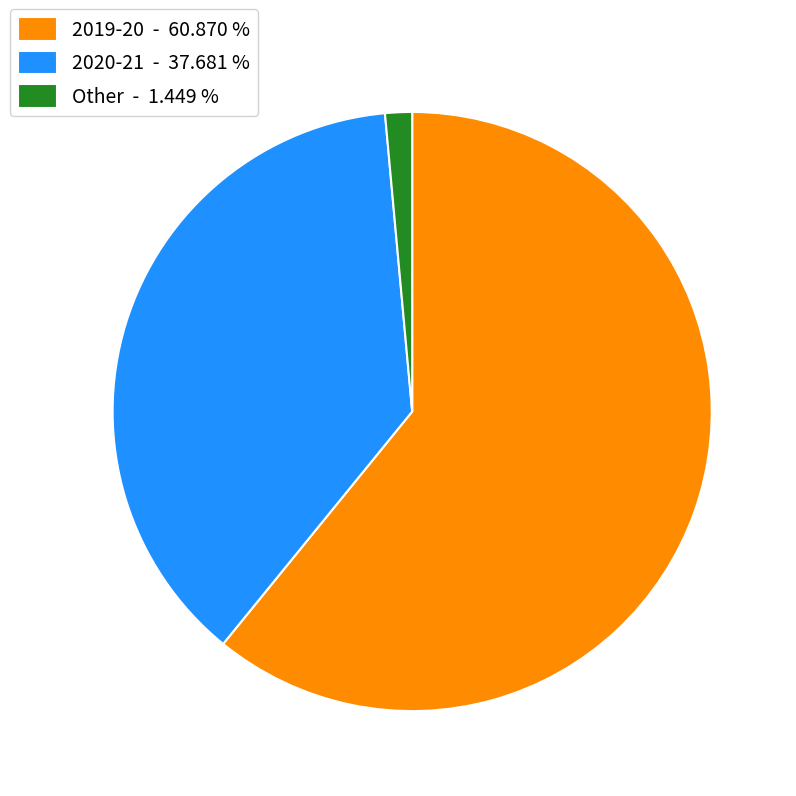

Combined, do Other - 1.449 % and 2019-20 - 60.870 % account for over 50%?

Yes